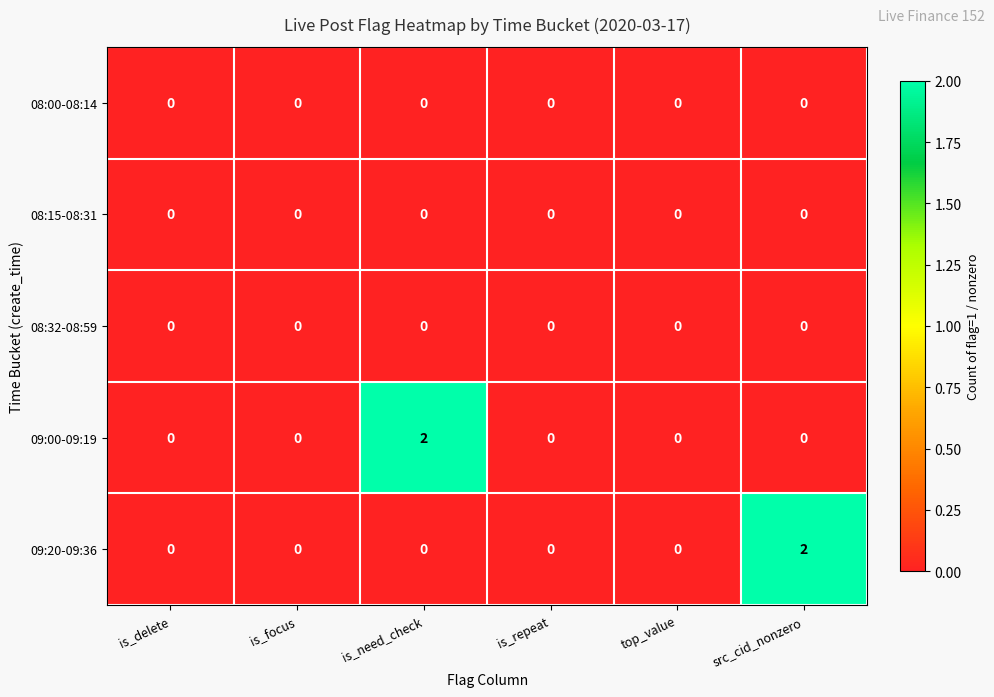

Reading left to right, transcribe all the data shown in this chart.

08:00-08:14: 0	0	0	0	0	0
08:15-08:31: 0	0	0	0	0	0
08:32-08:59: 0	0	0	0	0	0
09:00-09:19: 0	0	2	0	0	0
09:20-09:36: 0	0	0	0	0	2